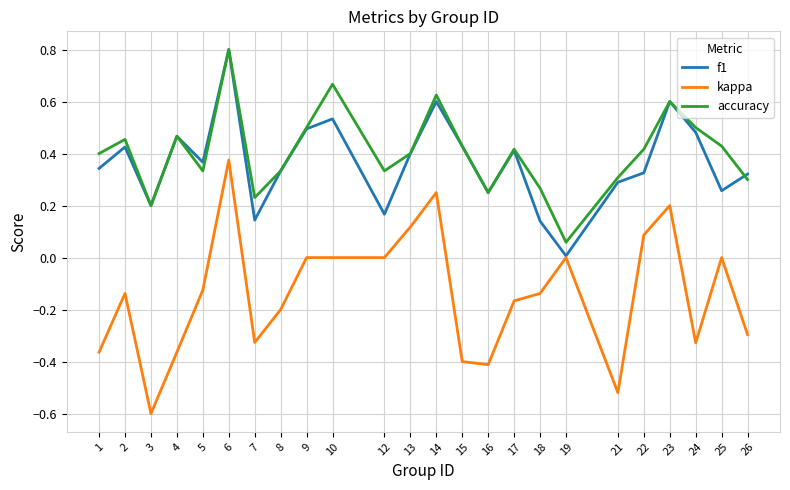

True or false: f1 has a value of 0.1 at 10.

False